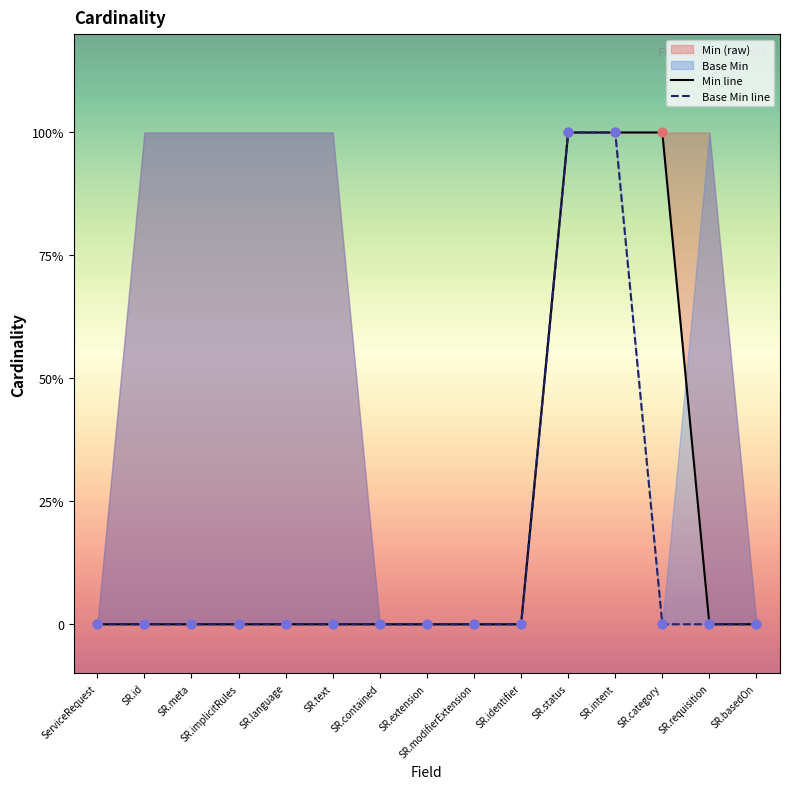

Which series has the largest total across all categories?

Min line